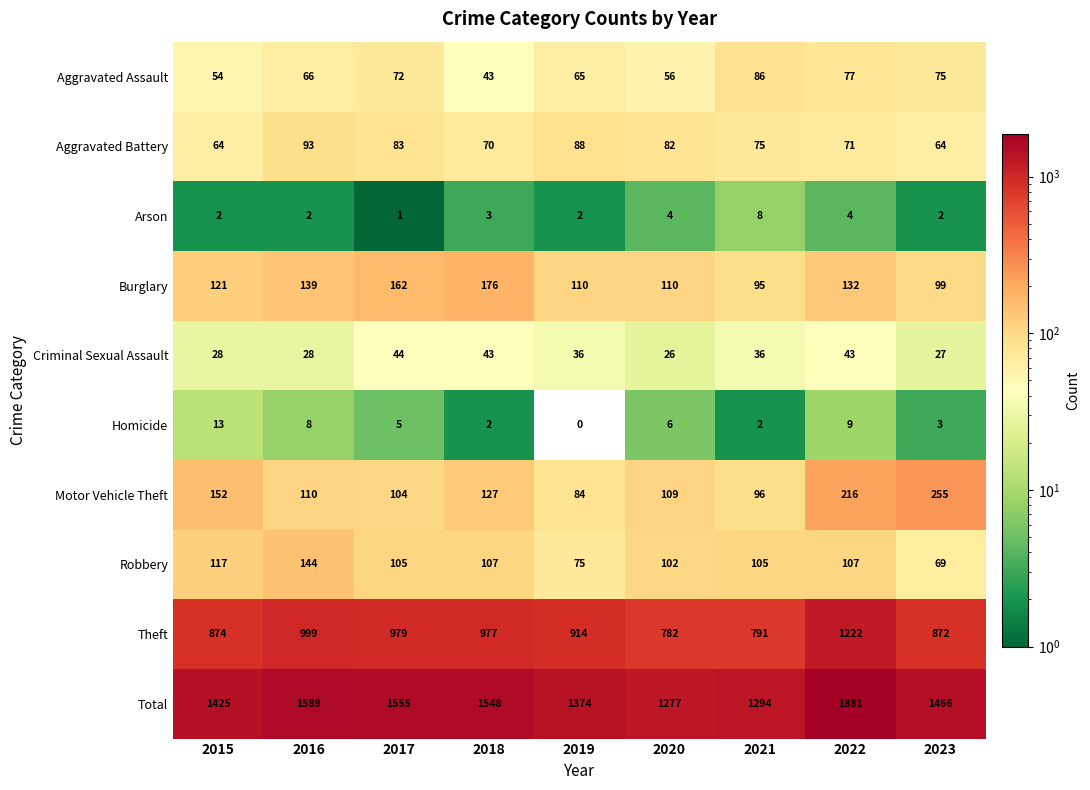

Which series has the largest range (max minus min)?

Total